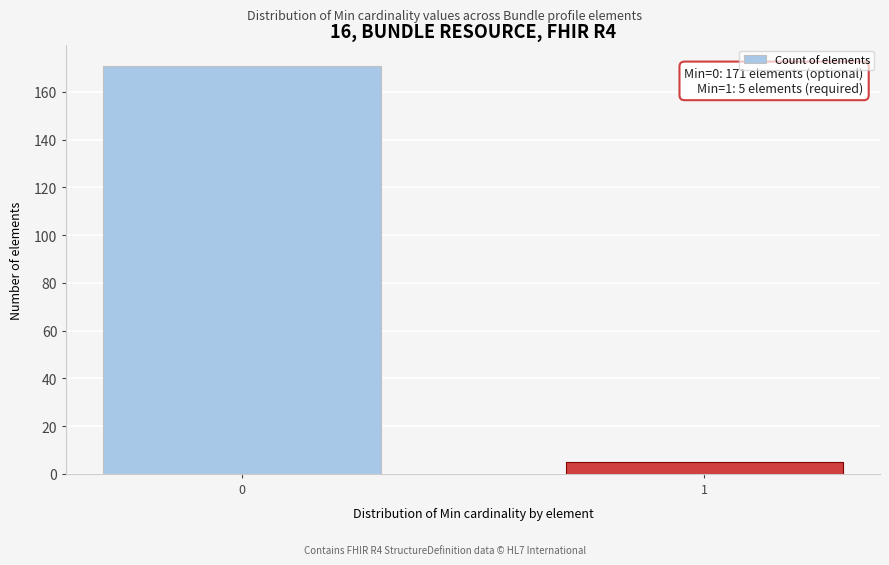

Reading left to right, list all the values displayed in this chart.

171	5